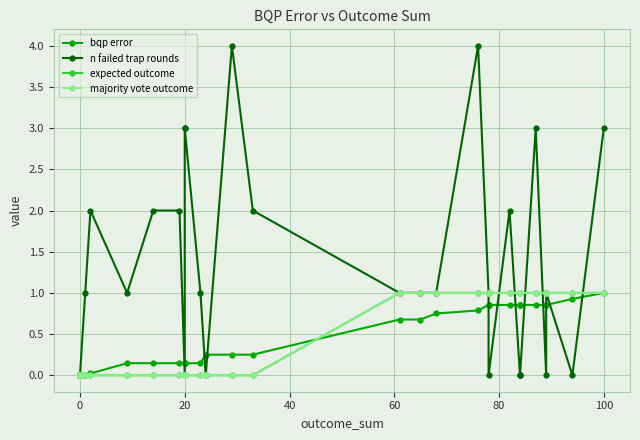

The majority vote outcome series shows 0.4 at 0. True or false?

False